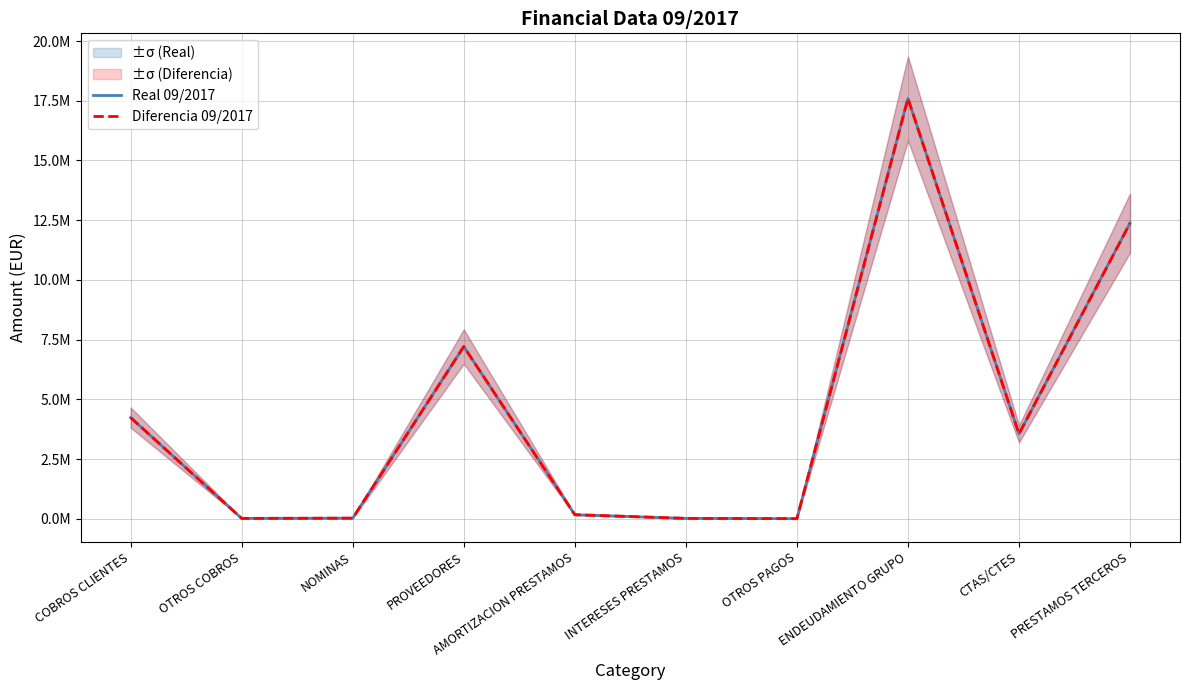

Which category has the lowest value in the Diferencia 09/2017 series?

OTROS PAGOS